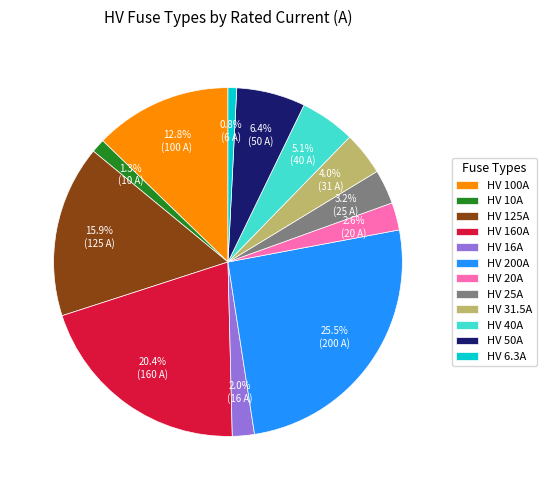

Does HV 200A account for over 50% of the chart?

No